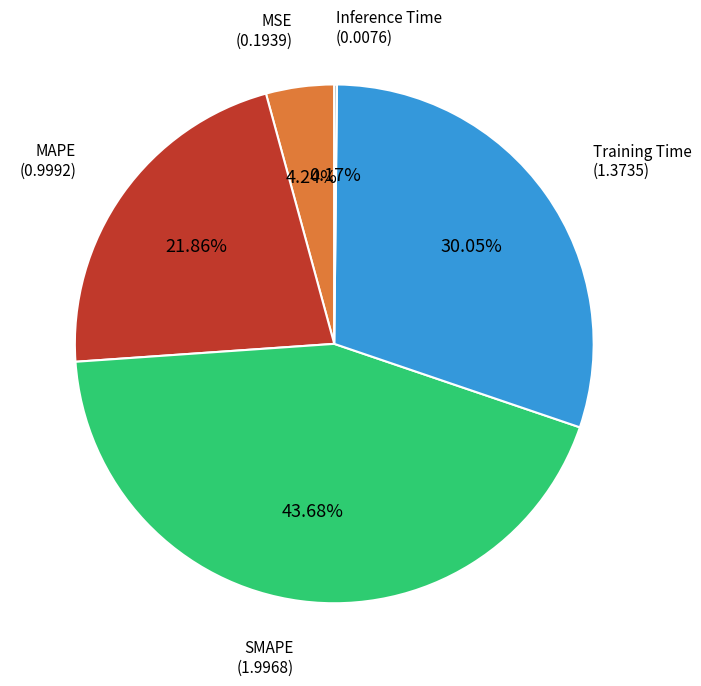

Is there any slice that represents more than half of the pie?

No